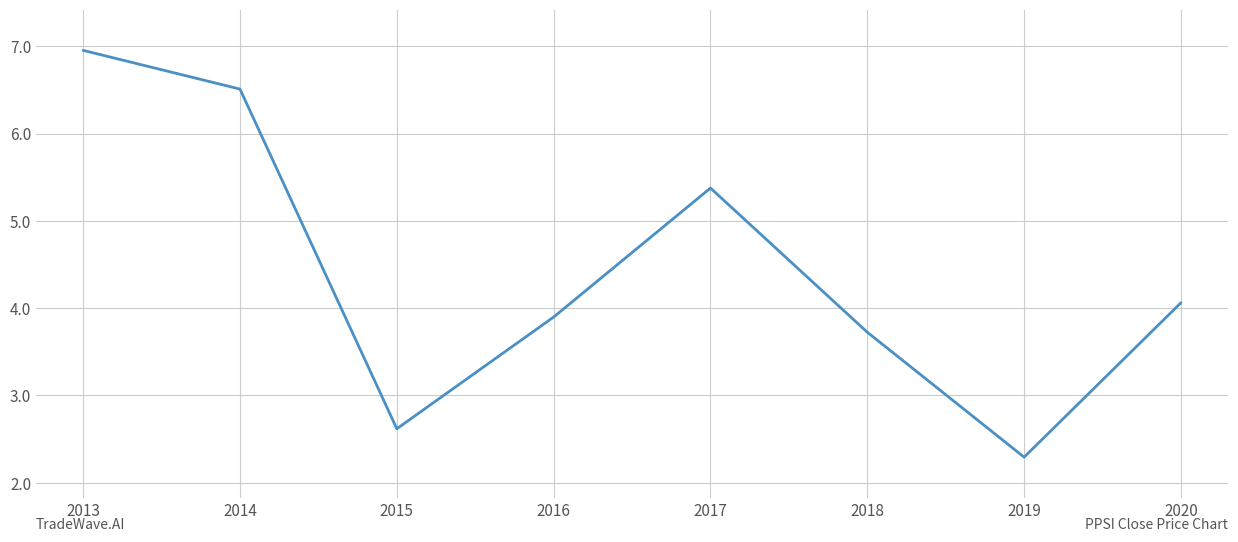

List the labels in order of value, smallest first.

2019, 2015, 2018, 2016, 2020, 2017, 2014, 2013